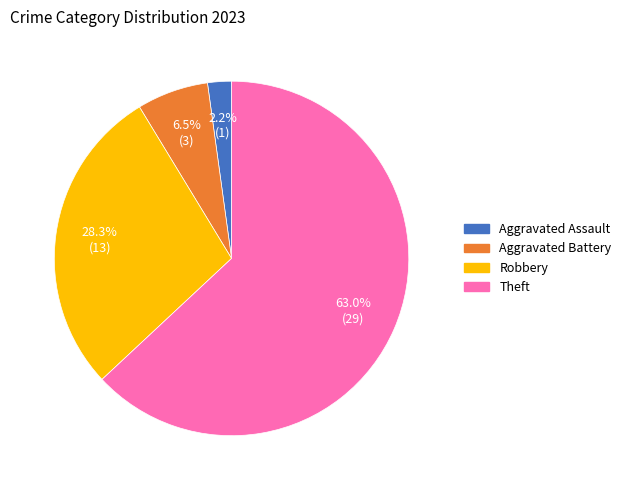

Is there any slice that represents more than half of the pie?

Yes